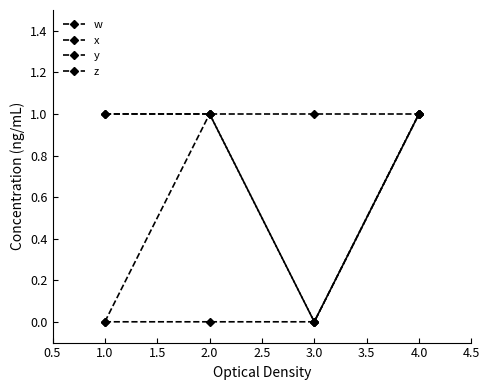

How many data points does each series have?

4